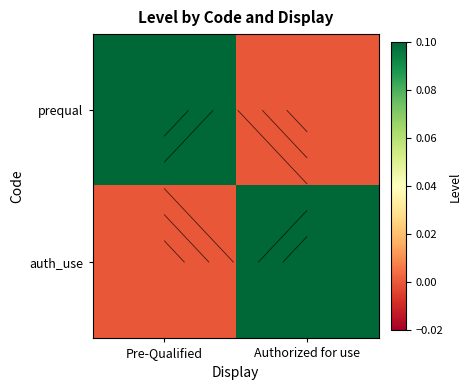

What is the sum of all auth_use values?

0.1